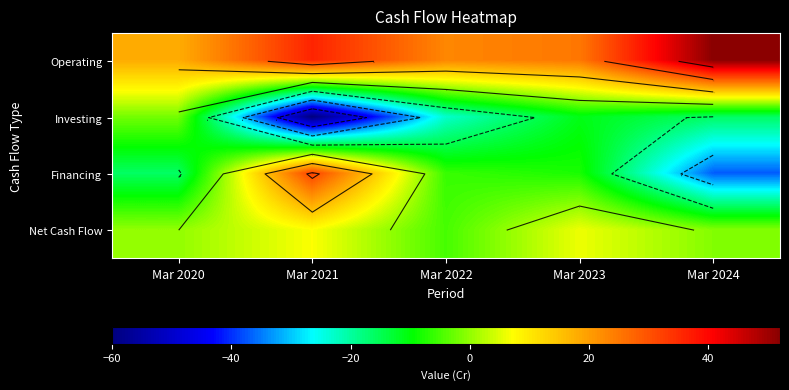

Rank the series by their maximum value, from highest to lowest.

Operating, Financing, Net Cash Flow, Investing